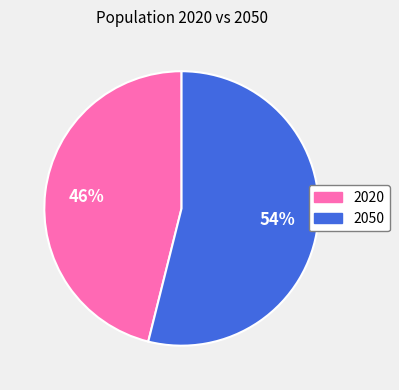

To the nearest percent, what is the difference between the largest and smallest slice percentages?

8%